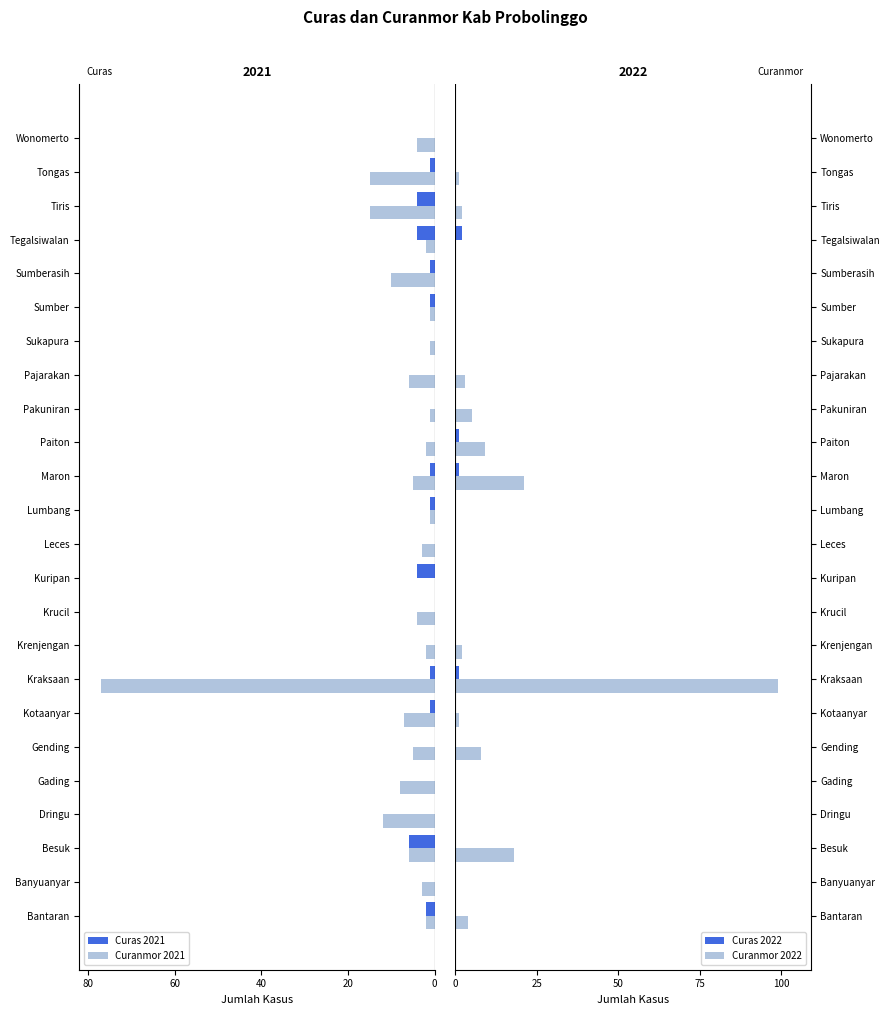

What is the highest value of the Curanmor 2022 series?

99